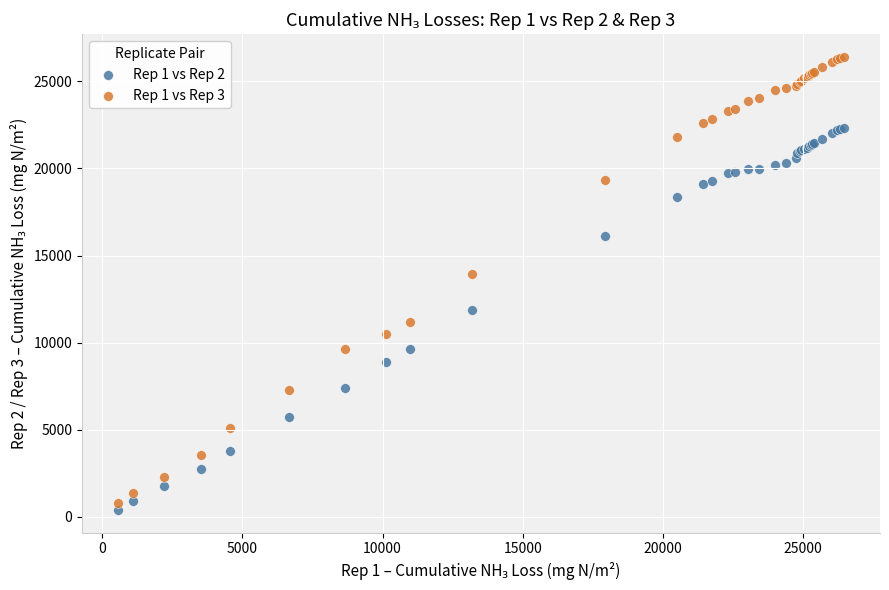

Across all series, what Y value is closest to 13399?

13948.5